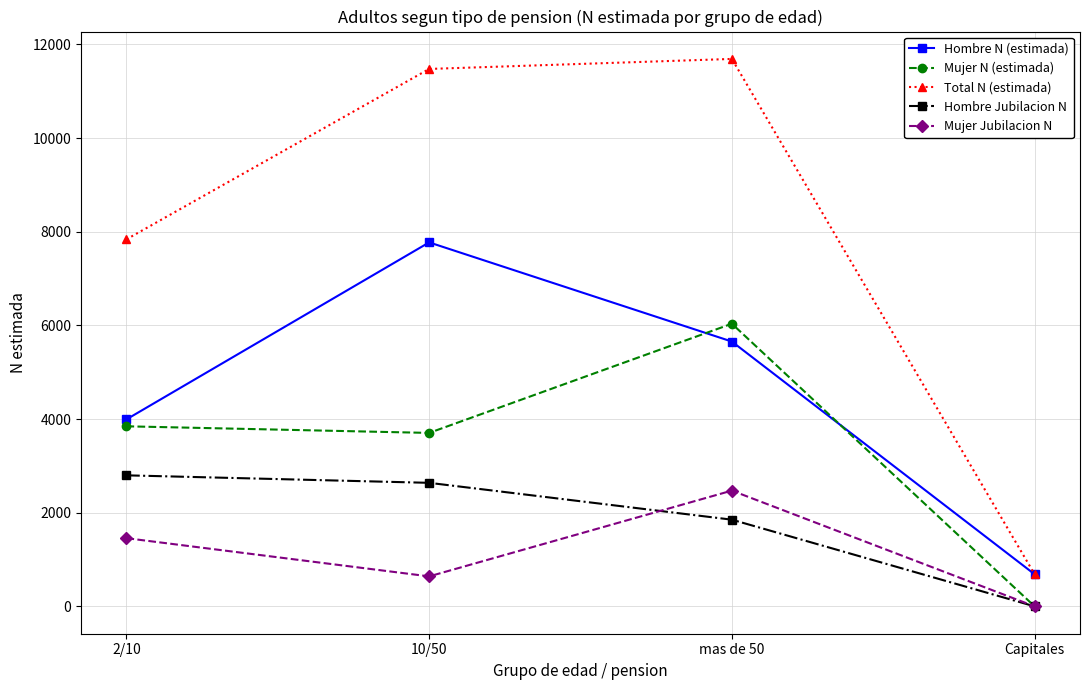

What is the label of the 1st point from the left?

2/10